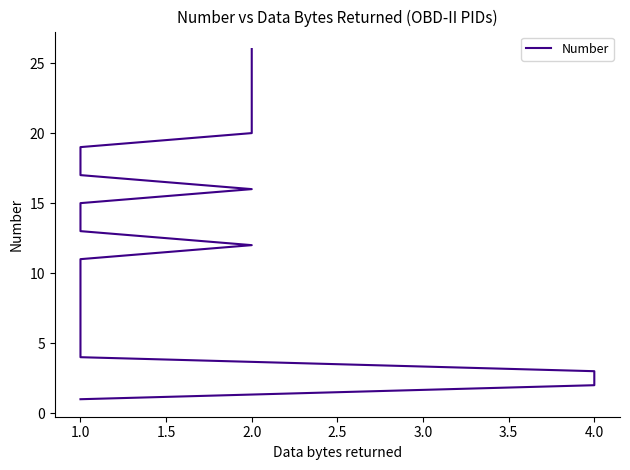

At which label does the data first exceed 14?

1.0